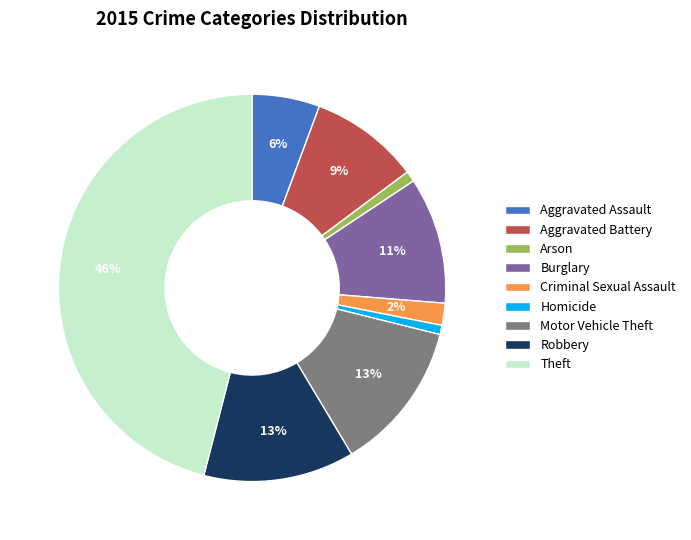

True or false: Homicide accounts for 1% of the total.

True